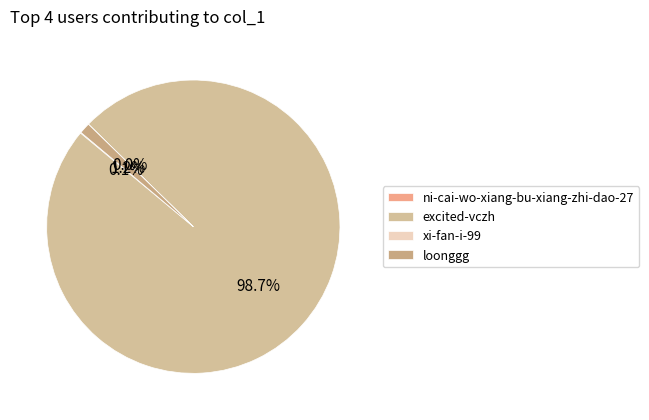

Which category has the biggest portion of the pie?

excited-vczh